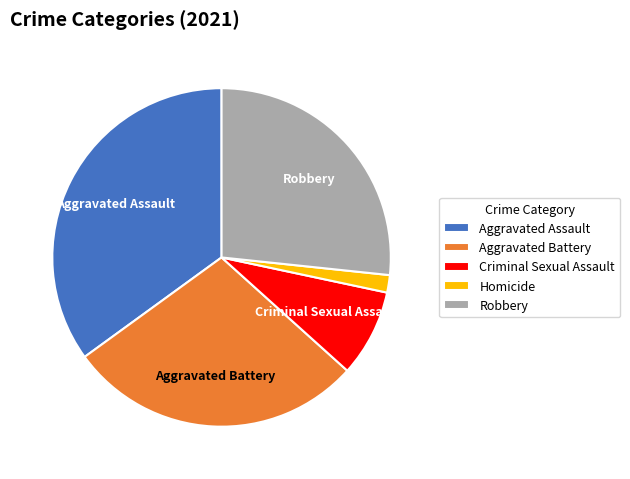

The Robbery slice represents 27% of the pie. True or false?

True